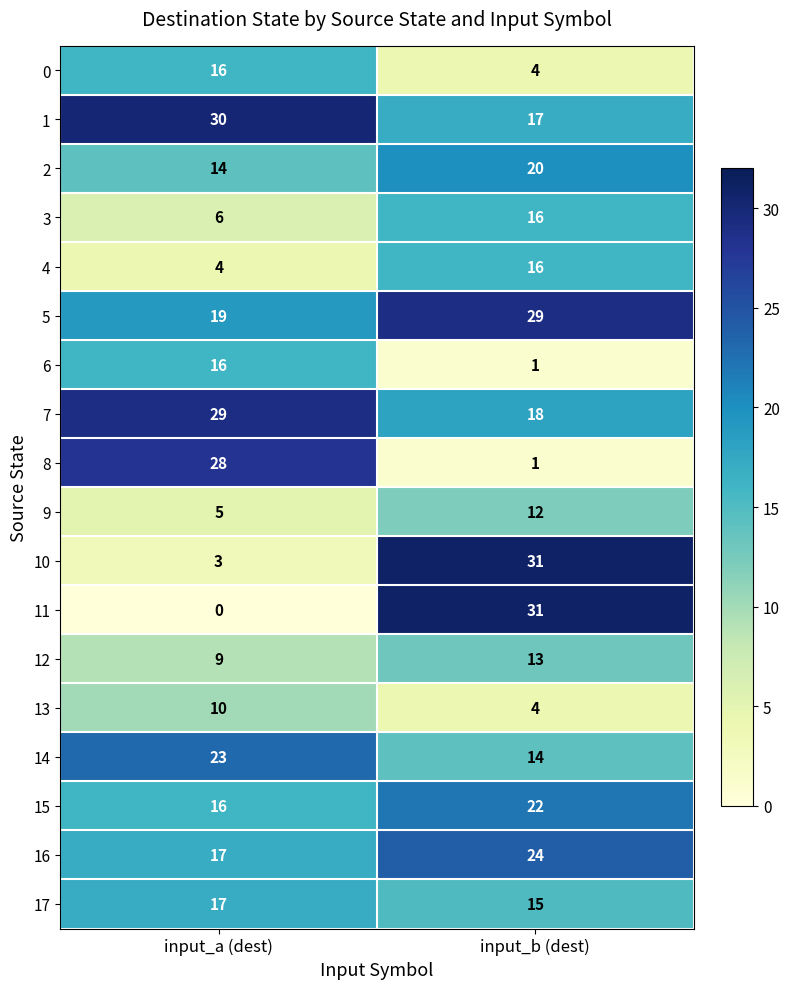

What is the sum of the 9 values at input_a (dest) and input_b (dest)?

17